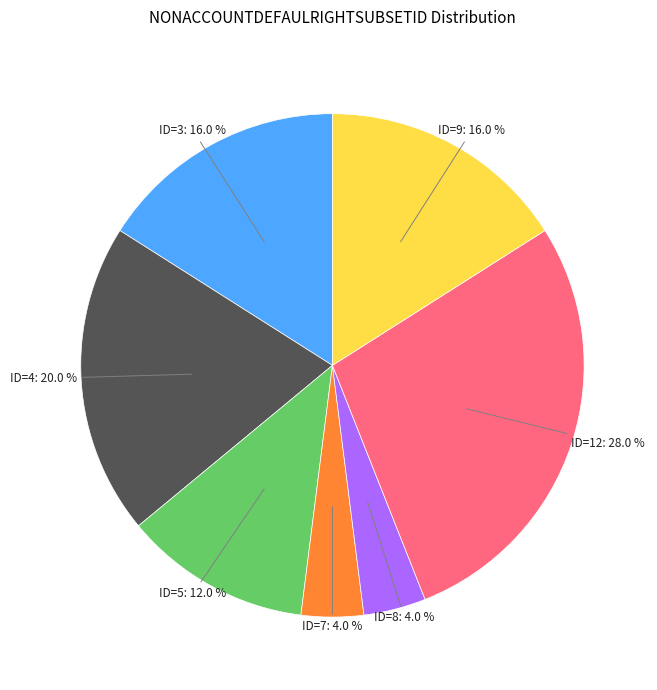

Does any single category account for the majority?

No